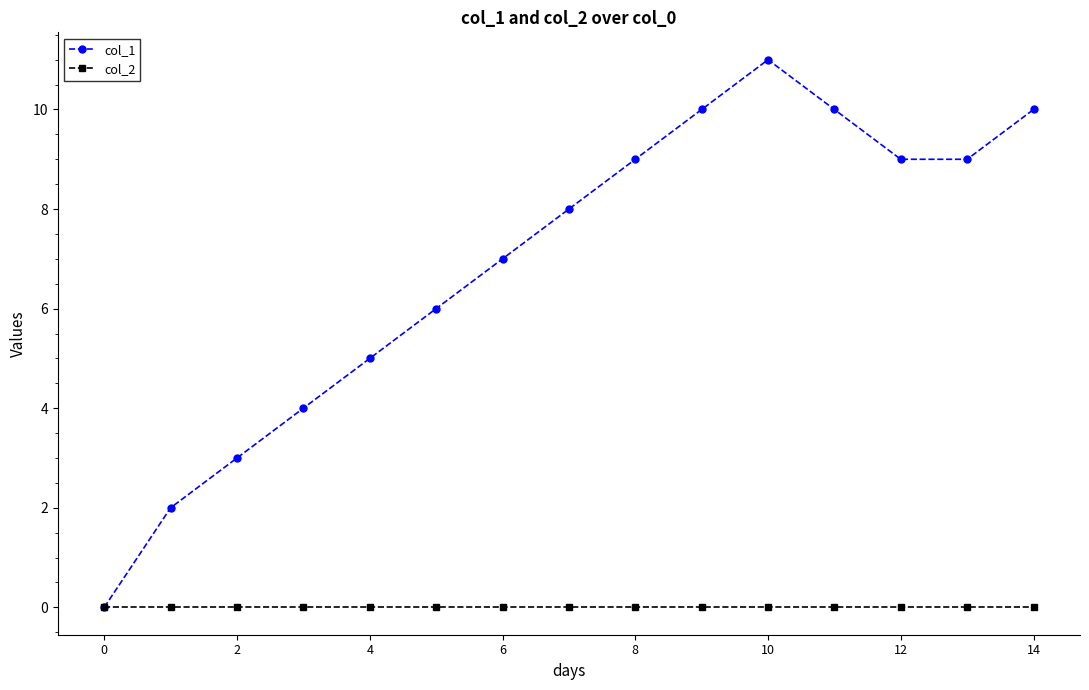

List the series in order of their overall mean, highest first.

col_1, col_2